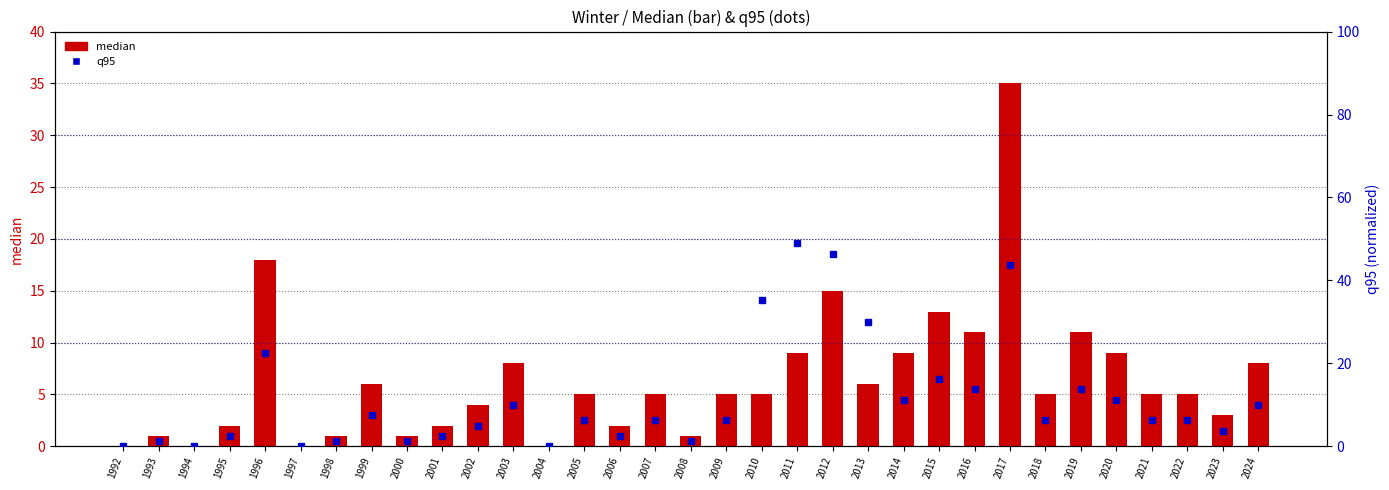

List the series in order of their overall mean, highest first.

q95, median